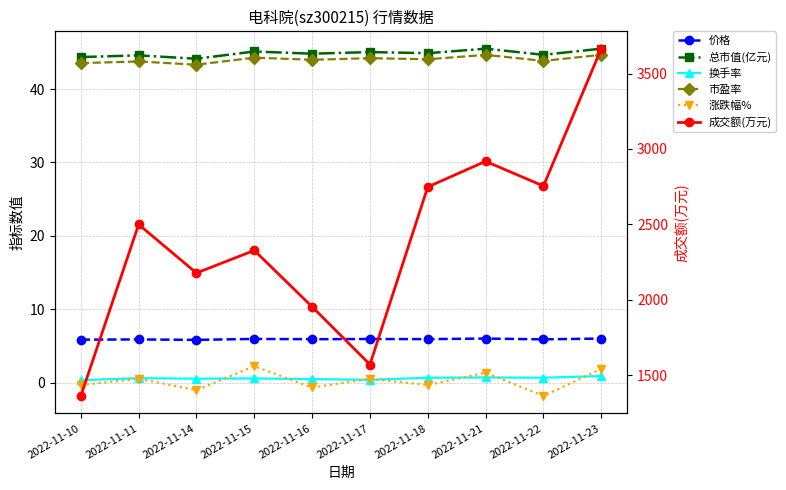

What is the approximate value of 总市值(亿元) at 2022-11-21?

45.5